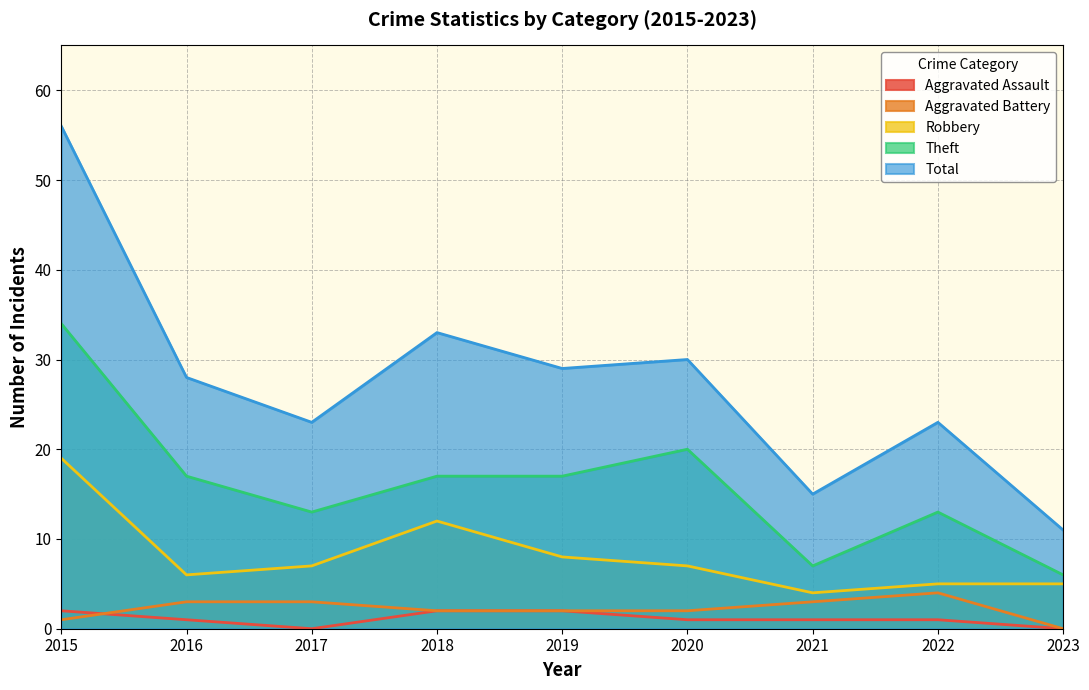

Which has a higher value, 2019 or 2015?

2019